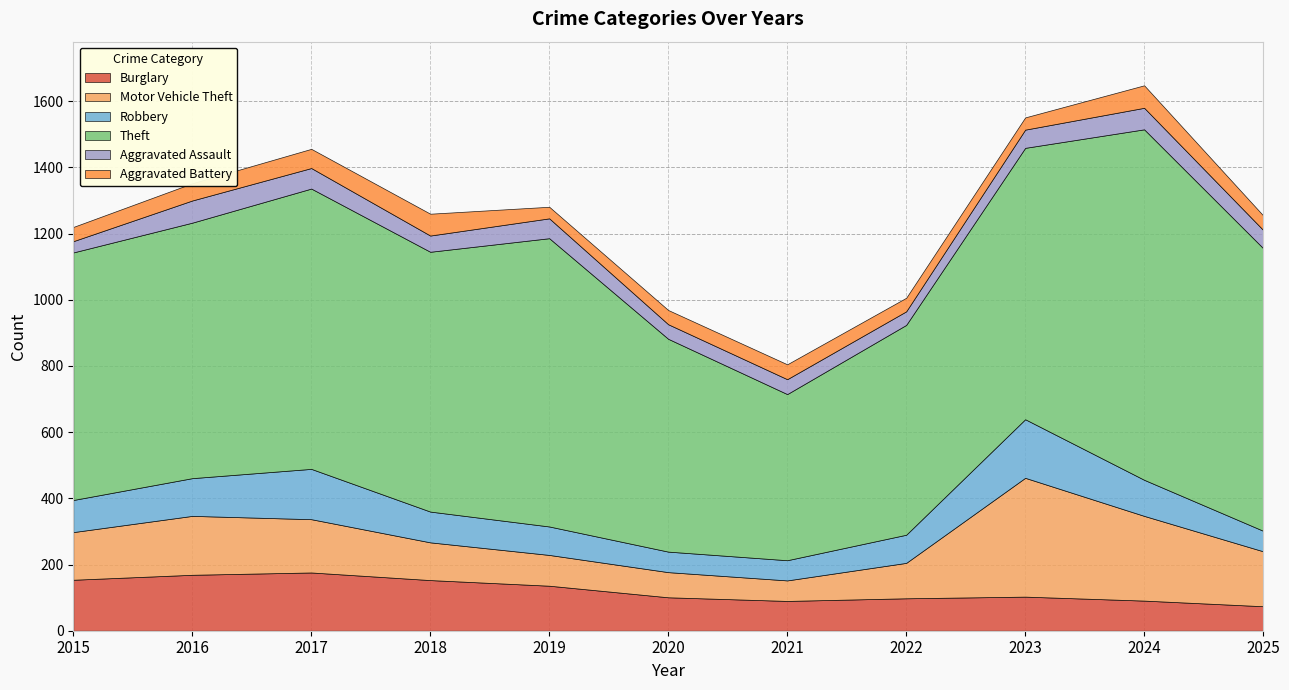

Reading left to right, what are all the values shown in this chart?

Burglary: 154	169	176	153	136	101	90	98	103	91	74
Motor Vehicle Theft: 144	178	161	114	93	76	62	107	359	256	166
Robbery: 97	114	152	93	86	62	61	85	177	109	62
Theft: 748	772	847	785	871	643	502	634	820	1059	854
Aggravated Assault: 34	67	62	49	60	44	45	41	55	65	55
Aggravated Battery: 43	52	58	66	35	43	45	41	37	68	44